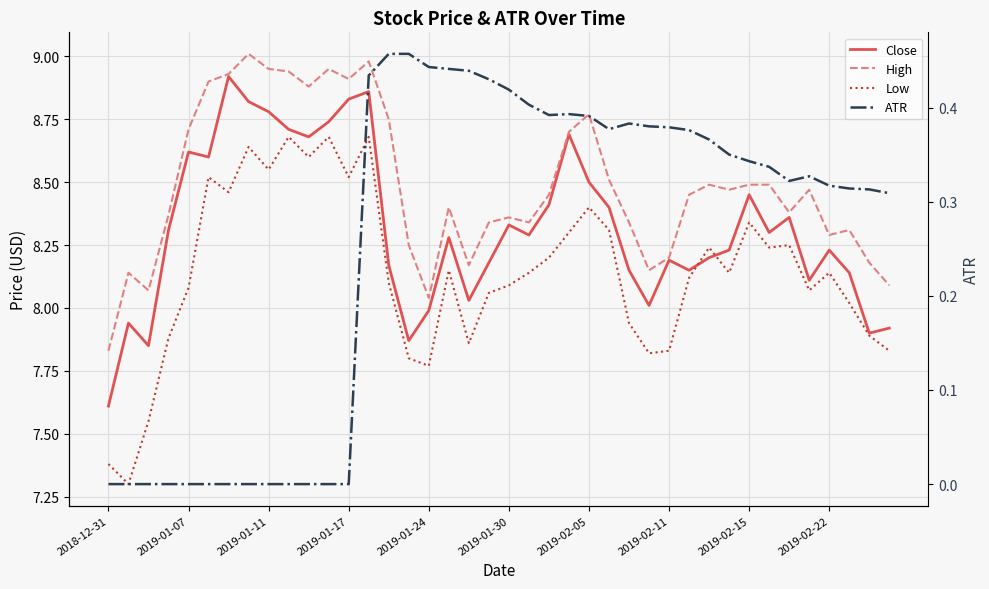

The value of High at 2019-02-15 is 4.4. True or false?

False